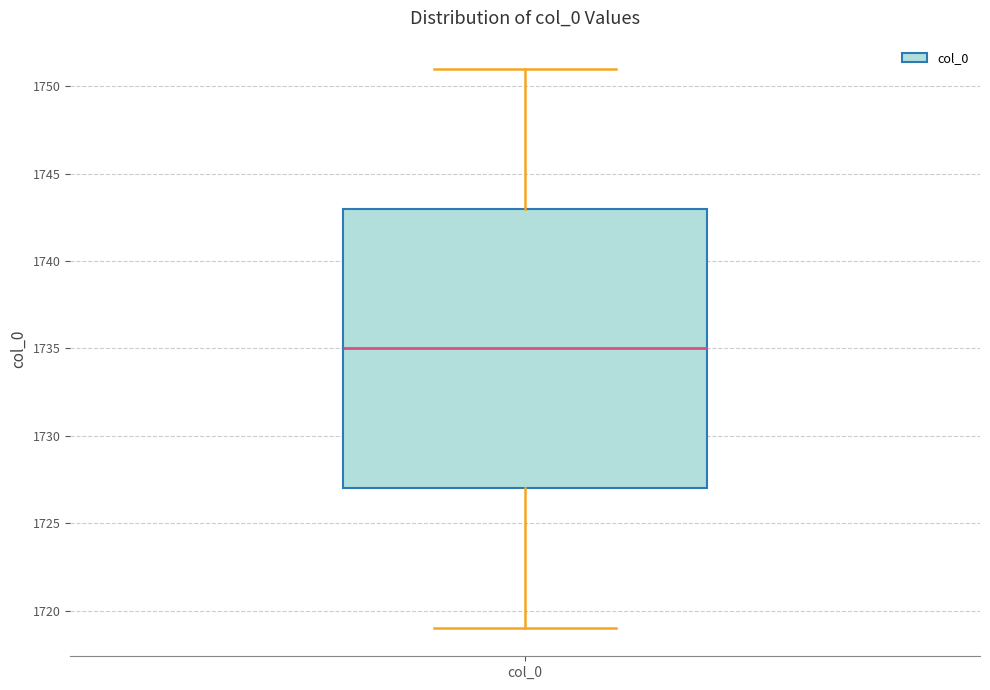

Read this box plot against the y-axis: the position of the median line, the range covered by the box, and the ends of both whiskers. The values are not printed on the chart, so give them approximately, as read against the axis.

median 1735, box 1727 to 1743, whiskers 1719 to 1751